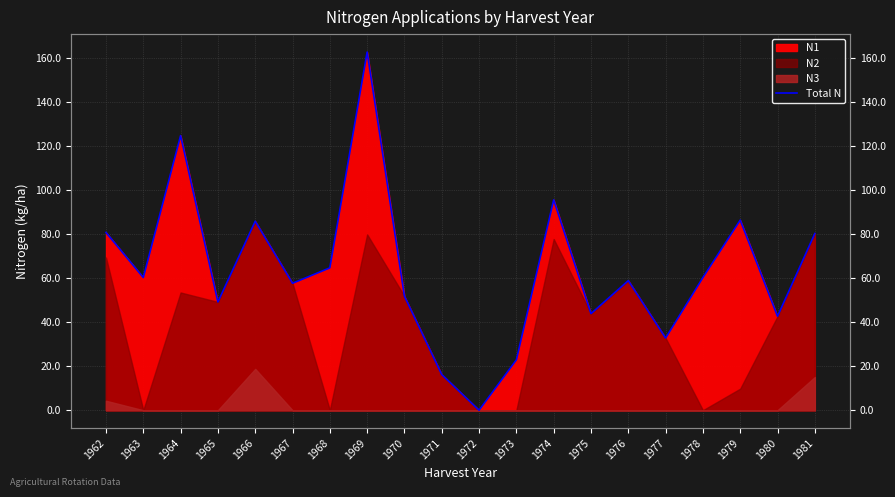

Reading left to right, list all the values displayed in this chart.

80.8	60.3	124.8	49.2	85.9	57.7	64.7	162.8	51.8	16.2	0.0	22.9	95.6	43.9	58.9	32.8	60.3	86.4	42.7	80.3